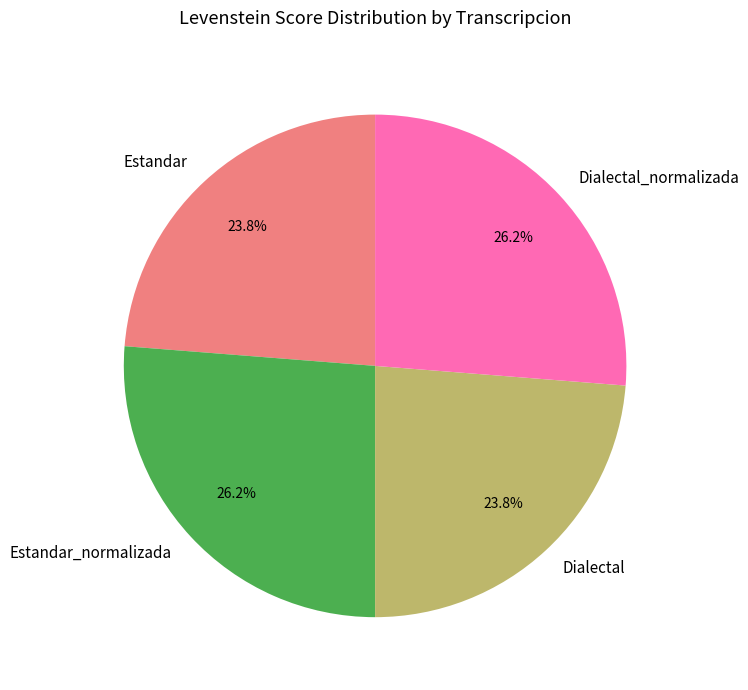

Is there a majority slice in this chart?

No